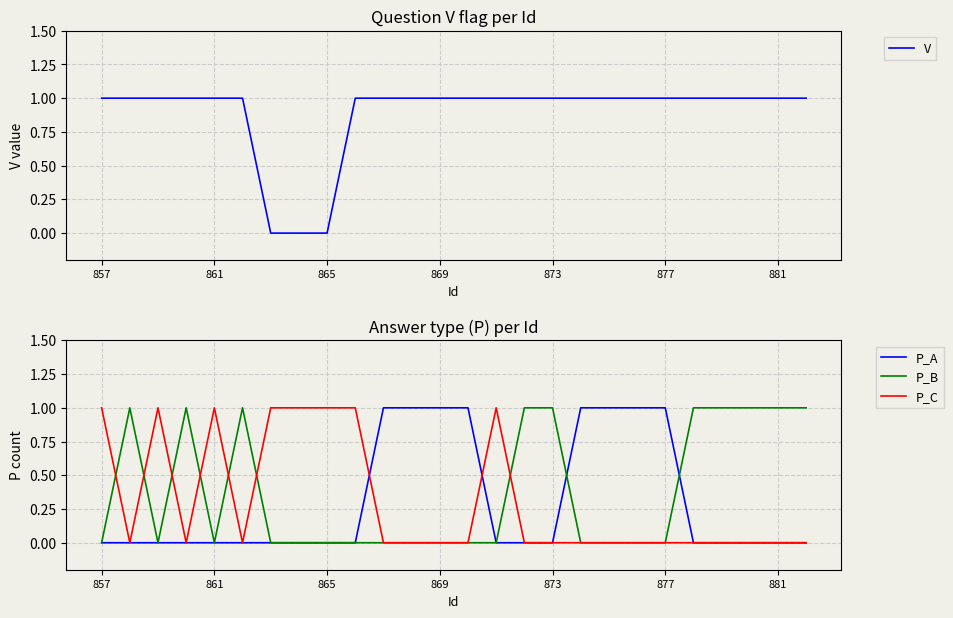

Is it true that V equals 2 at 857?

False